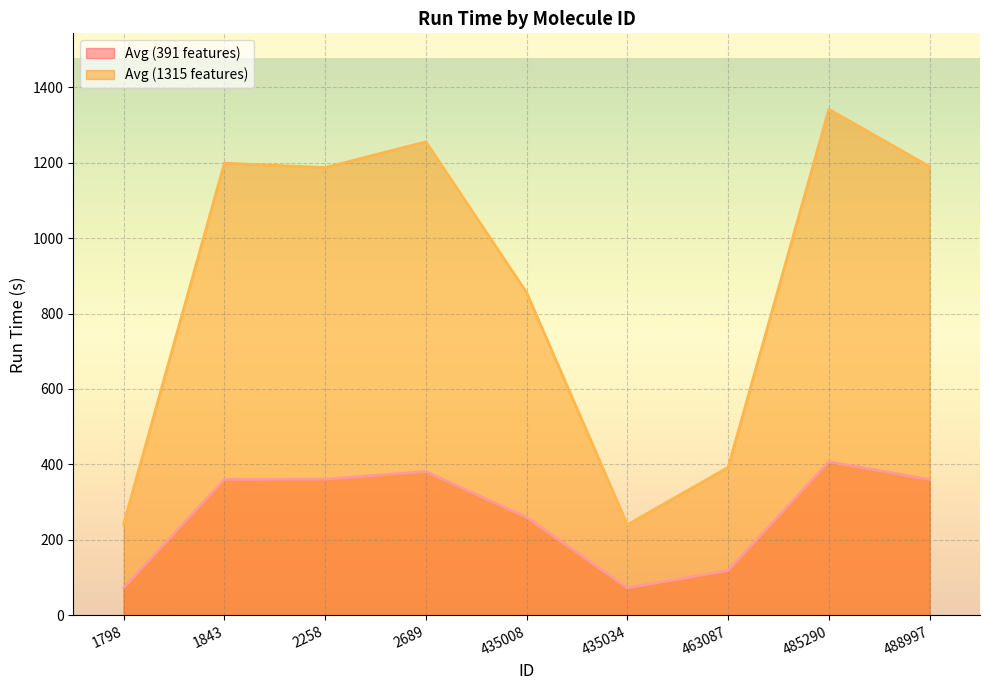

What is the difference between the maximum and minimum values in the Avg (1315 features) series?

1100.8